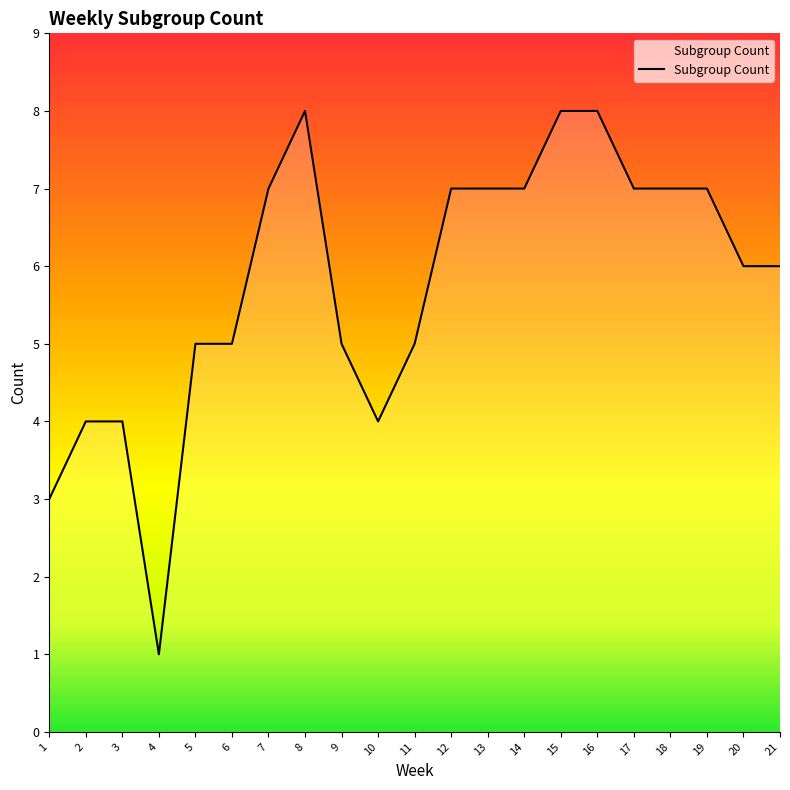

How many series are shown in this chart?

1